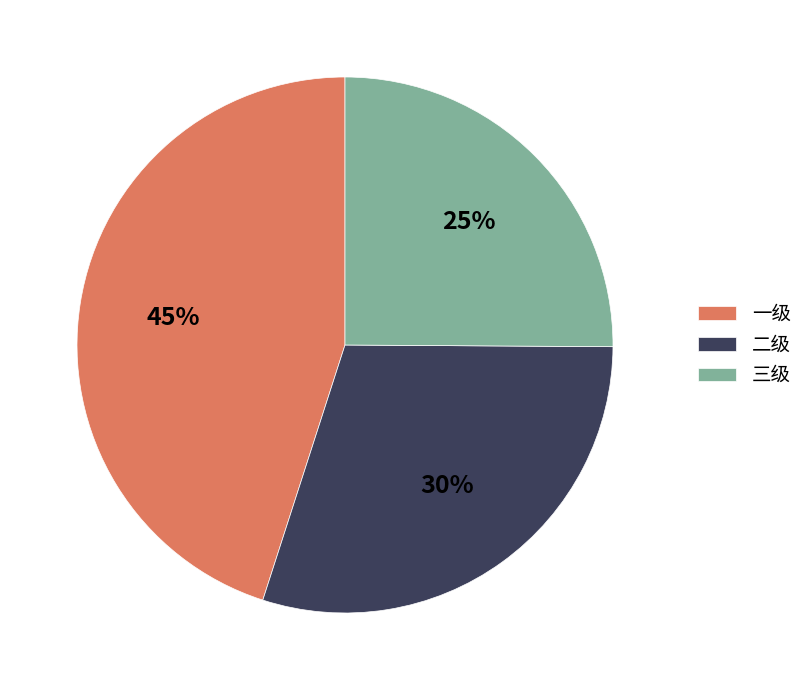

To the nearest percent, what portion does 三级 represent?

25%